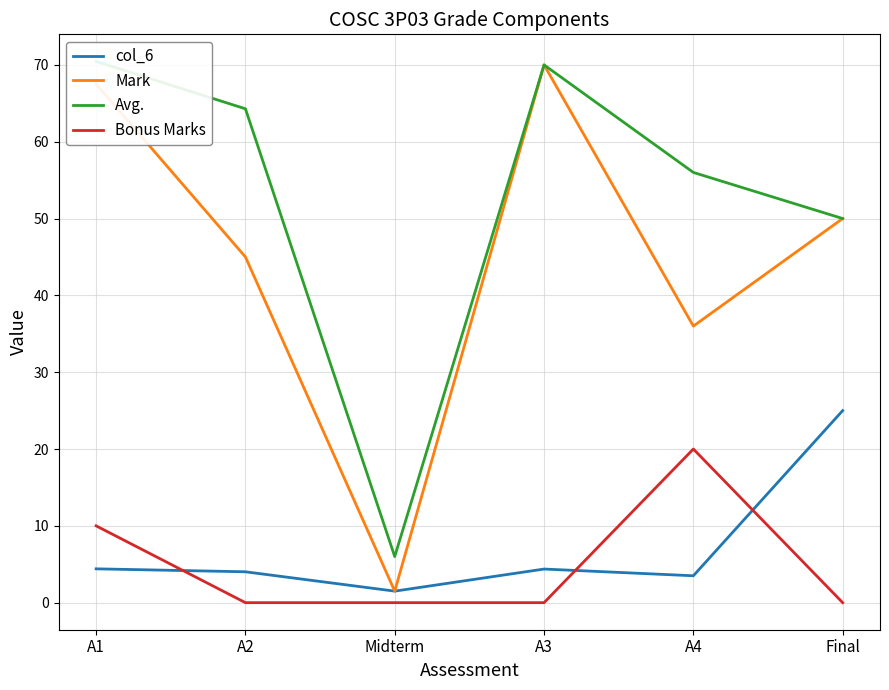

Between A4 and Final, which series saw the biggest shift?

col_6